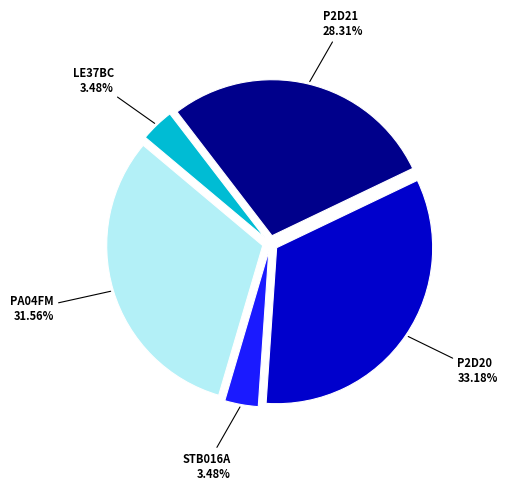

What is the ratio of the value at P2D20 to the value at STB016A?

9.5